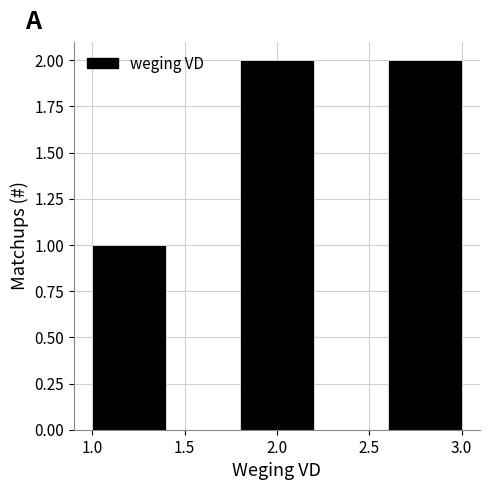

How tall is the bar that spans 1.8 to 2.2 on the x-axis? The values are not printed on the chart, so give them approximately, as read against the axis.

2